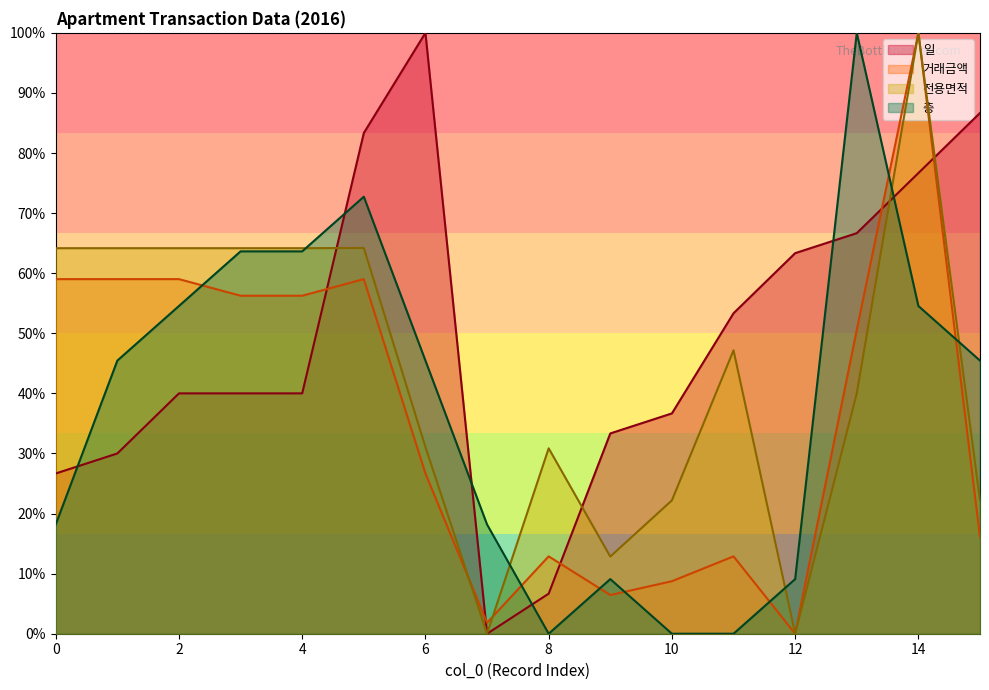

At which label is 거래금액 closest to 50?

13